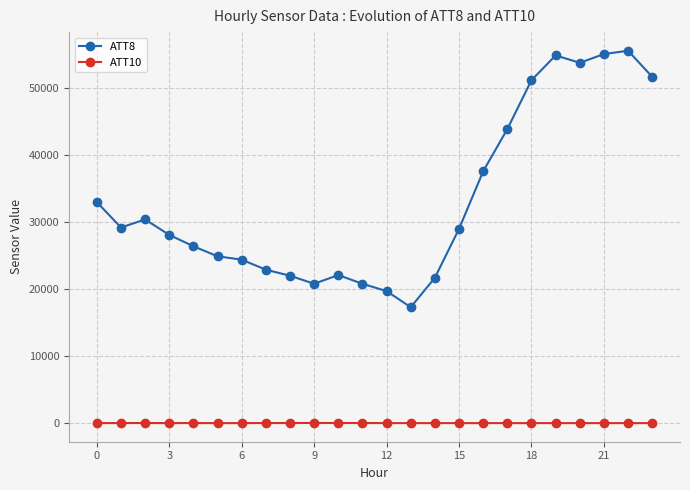

True or false: ATT8 and ATT10 cross at least once.

False